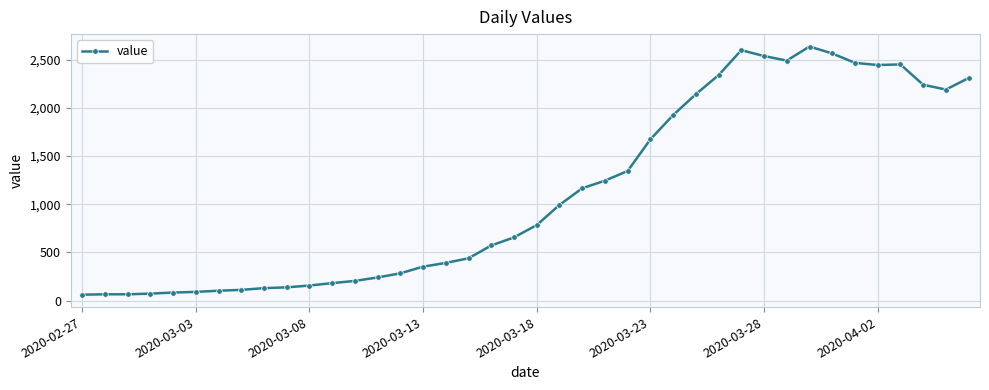

True or false: there are more than 1 points higher than both neighbors.

True